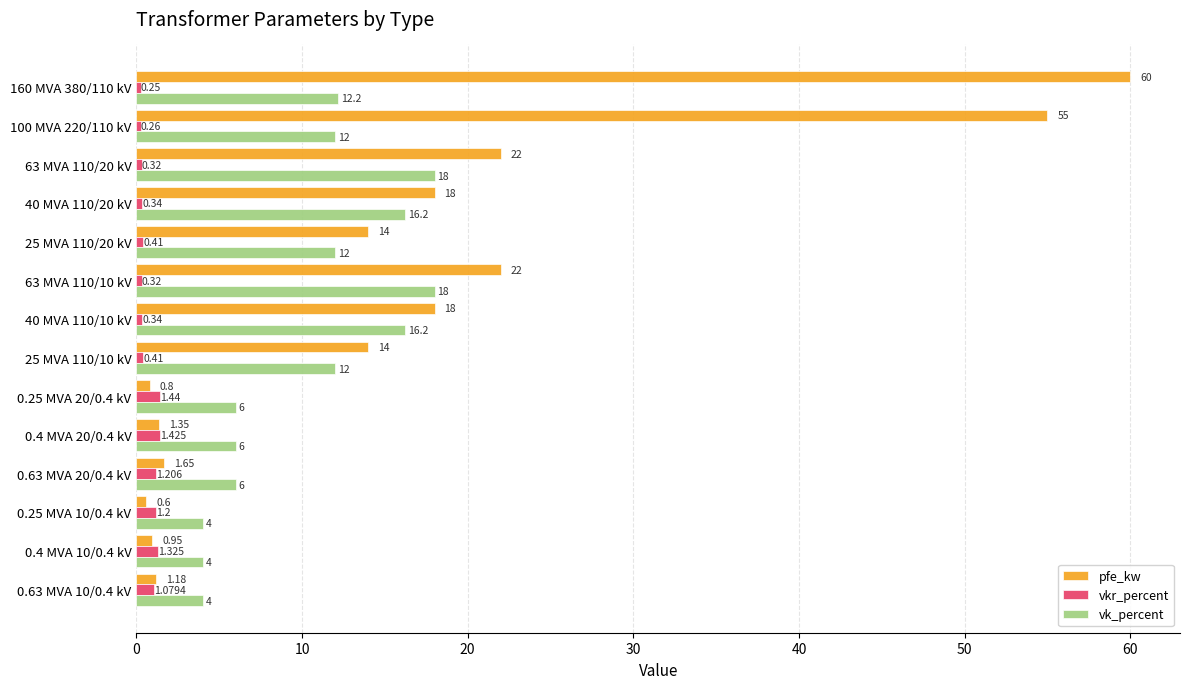

How many values in the vk_percent series are below 12?

6